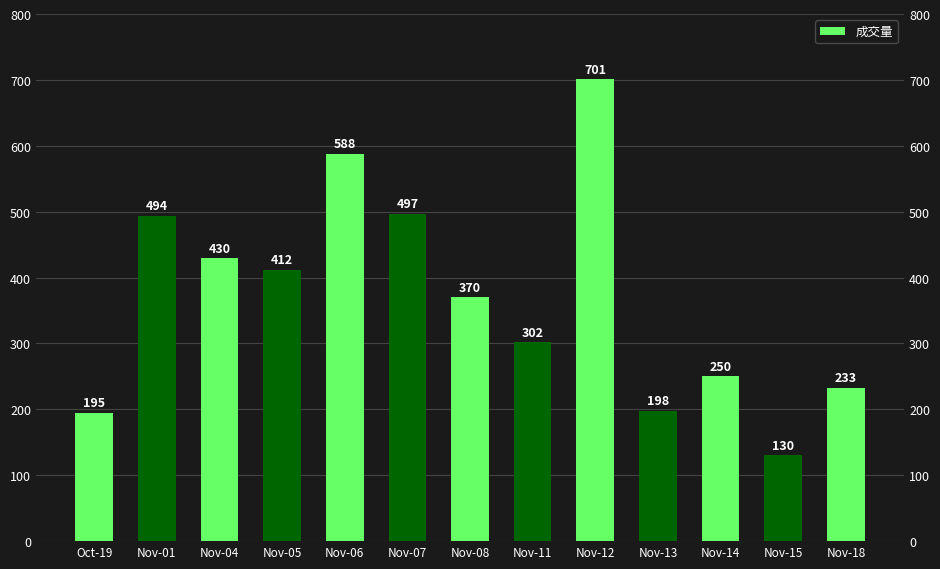

The chart shows a value of 198 at Nov-13. True or false?

True